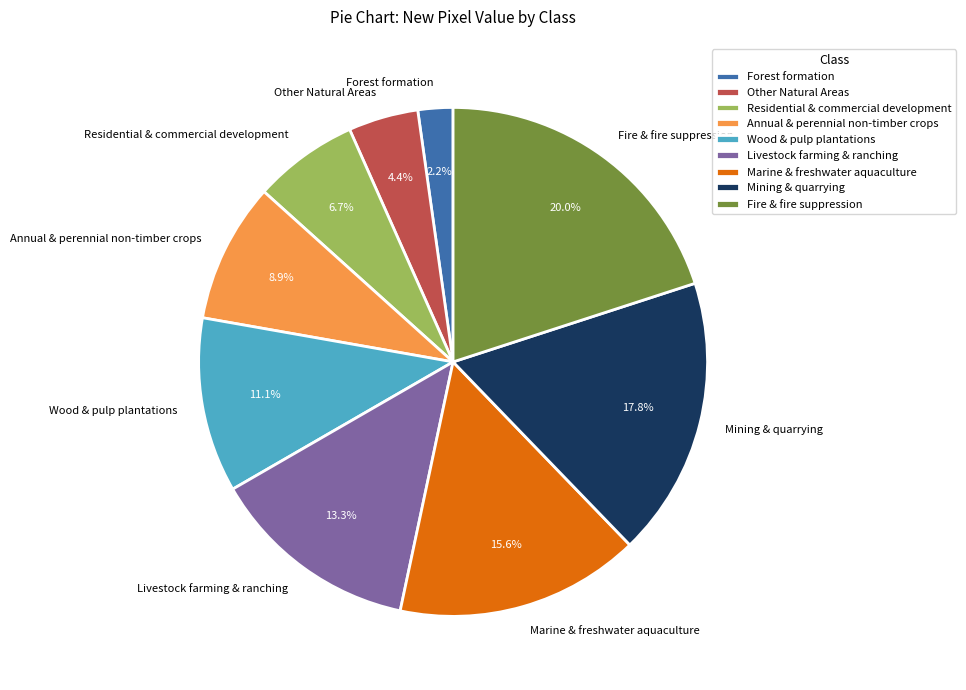

To the nearest percent, what is the average slice percentage?

11%